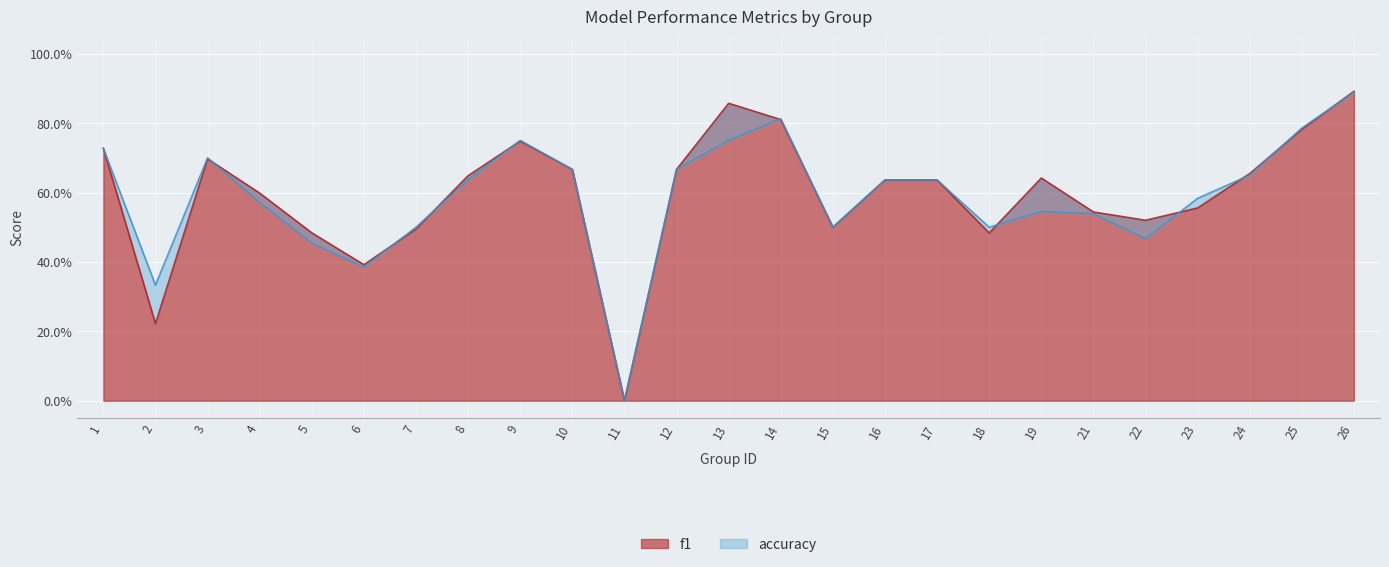

The f1 series shows 0.5 at 5. True or false?

True